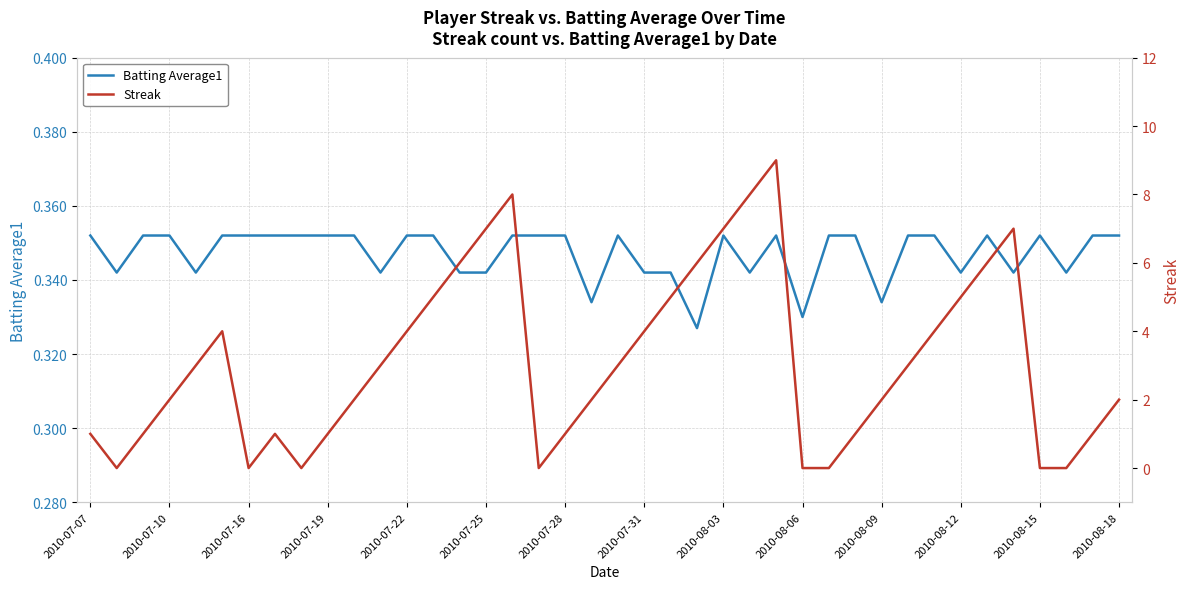

The Batting Average1 series shows 0.2 at 2010-08-18. True or false?

False